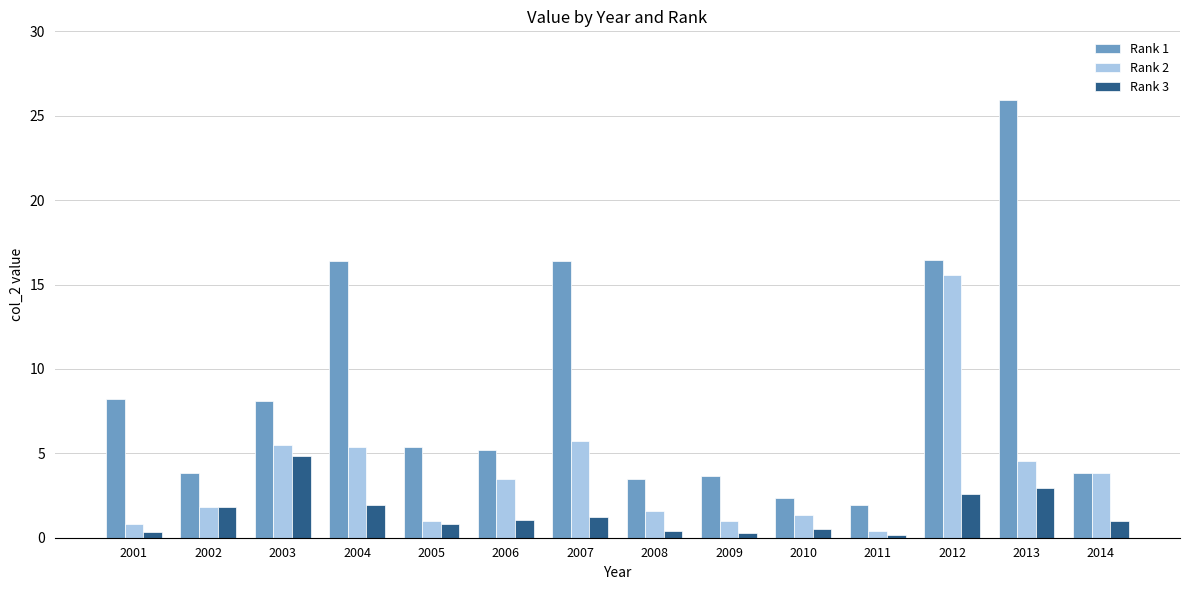

What is the average value of the Rank 2 series?

3.7